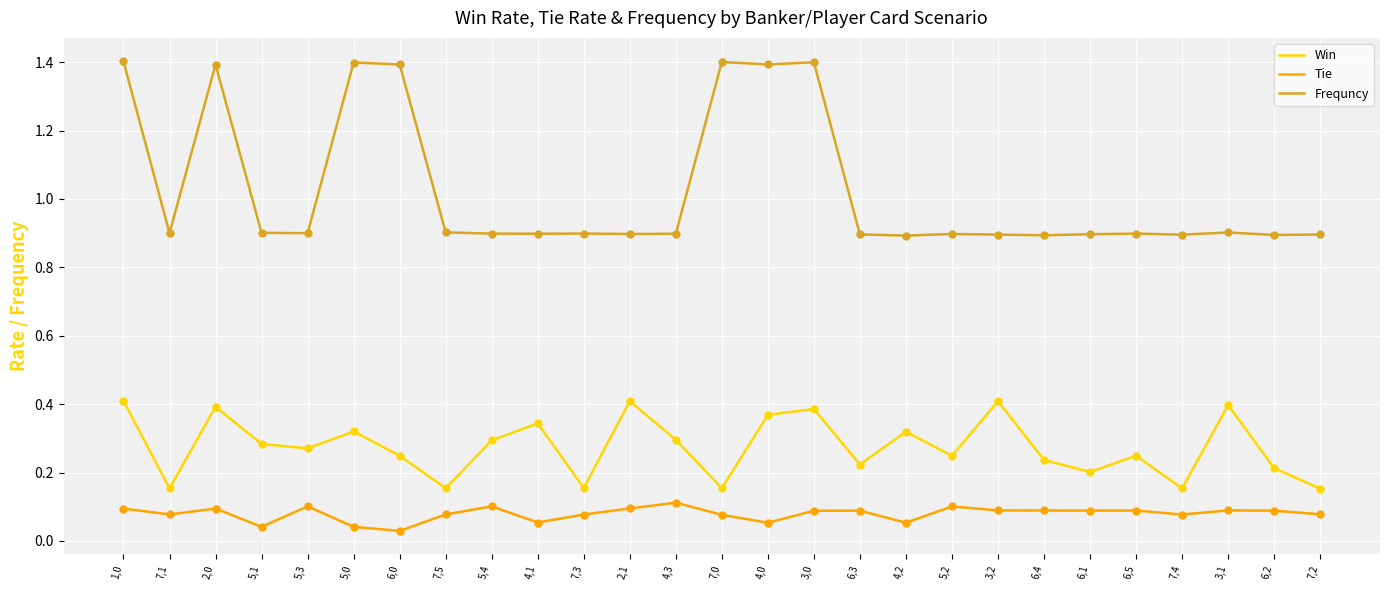

Which series has the widest spread of values?

Frequncy